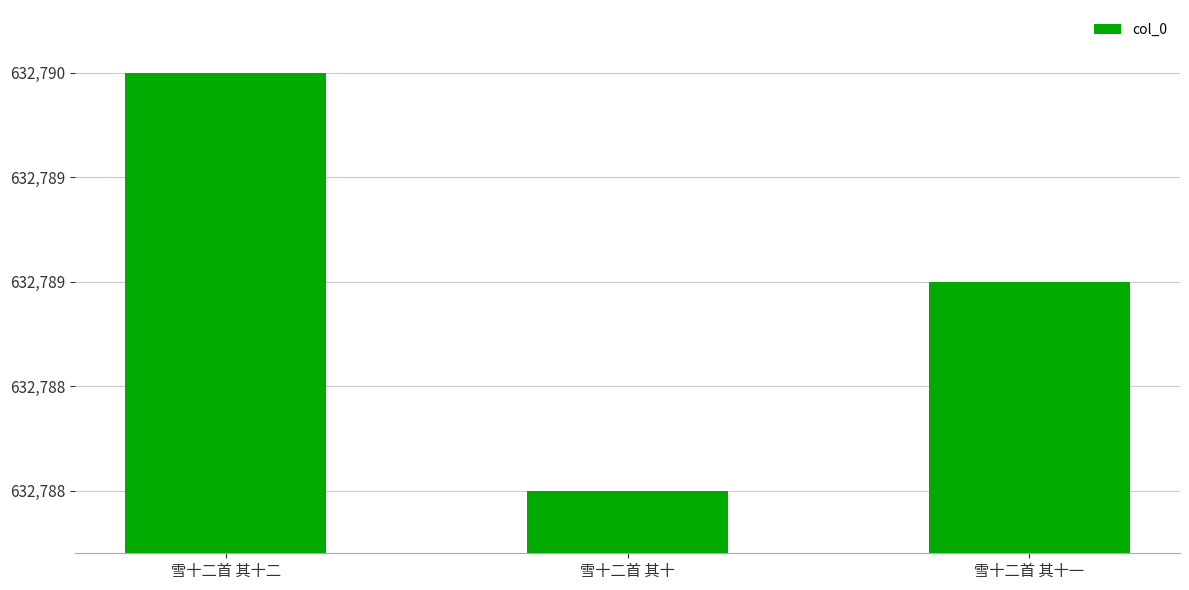

What is the label of the 3rd bar from the left?

雪十二首 其十一